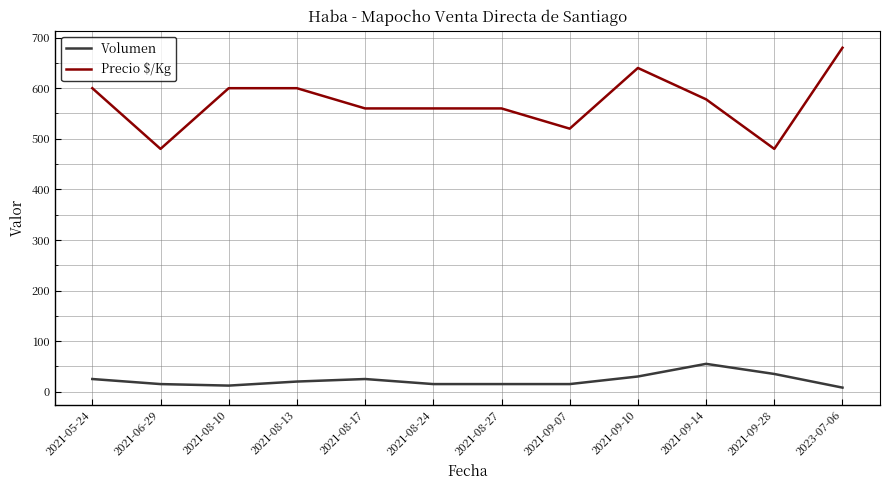

Which series has the widest spread of values?

Precio $/Kg